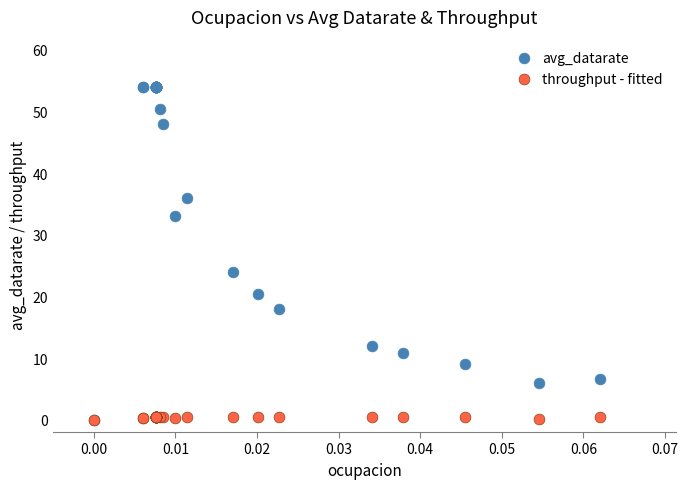

Which series reaches the maximum Y coordinate?

avg_datarate